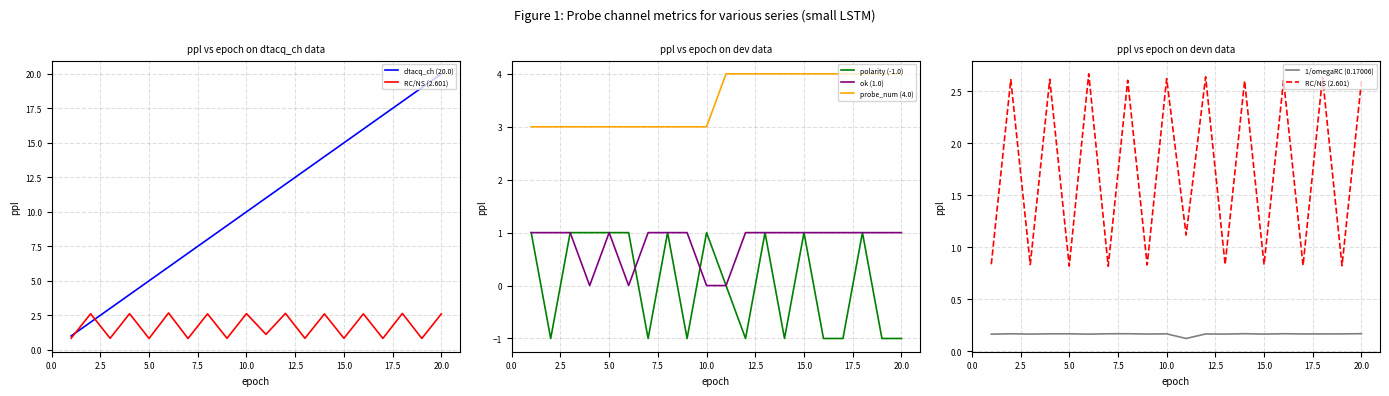

In ok (1.0), how many points are lower than both neighbors (excluding endpoints)?

2